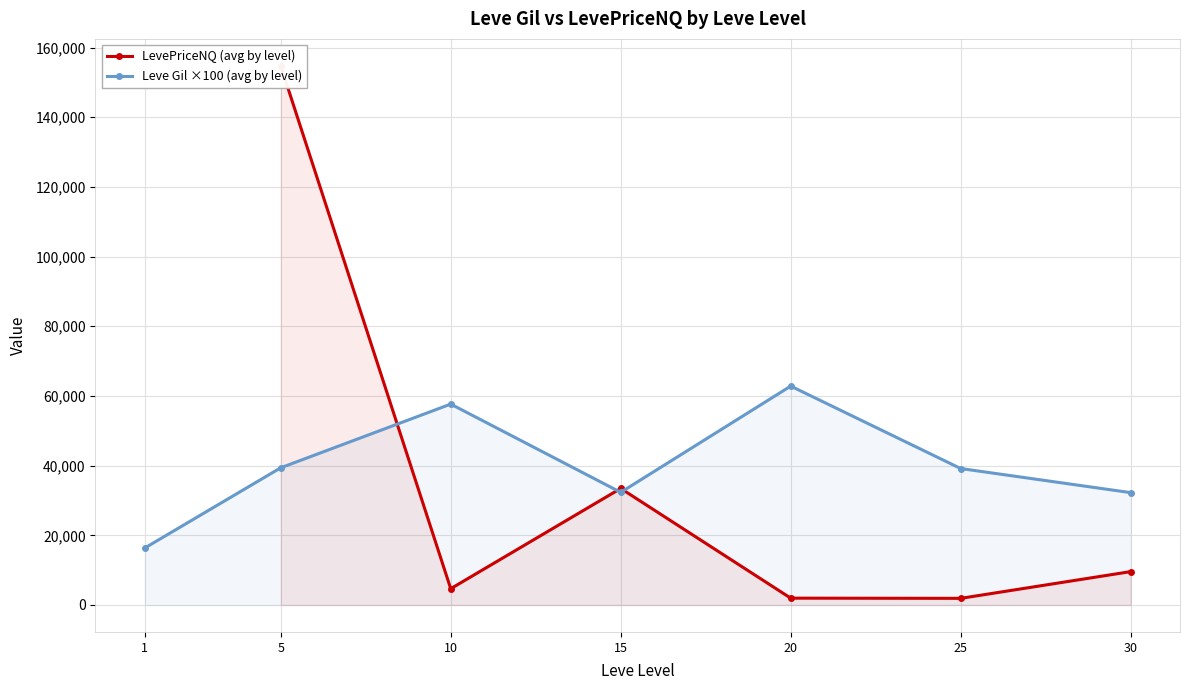

How many lines are shown in the chart?

2